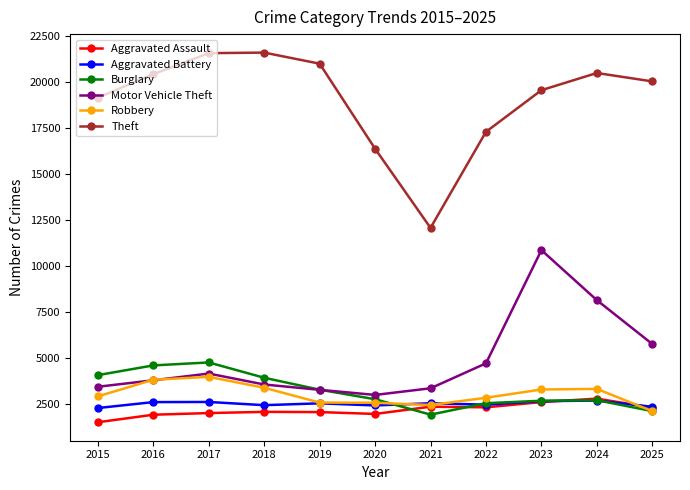

What is the value of the Theft point at the 7th from the left?

12084